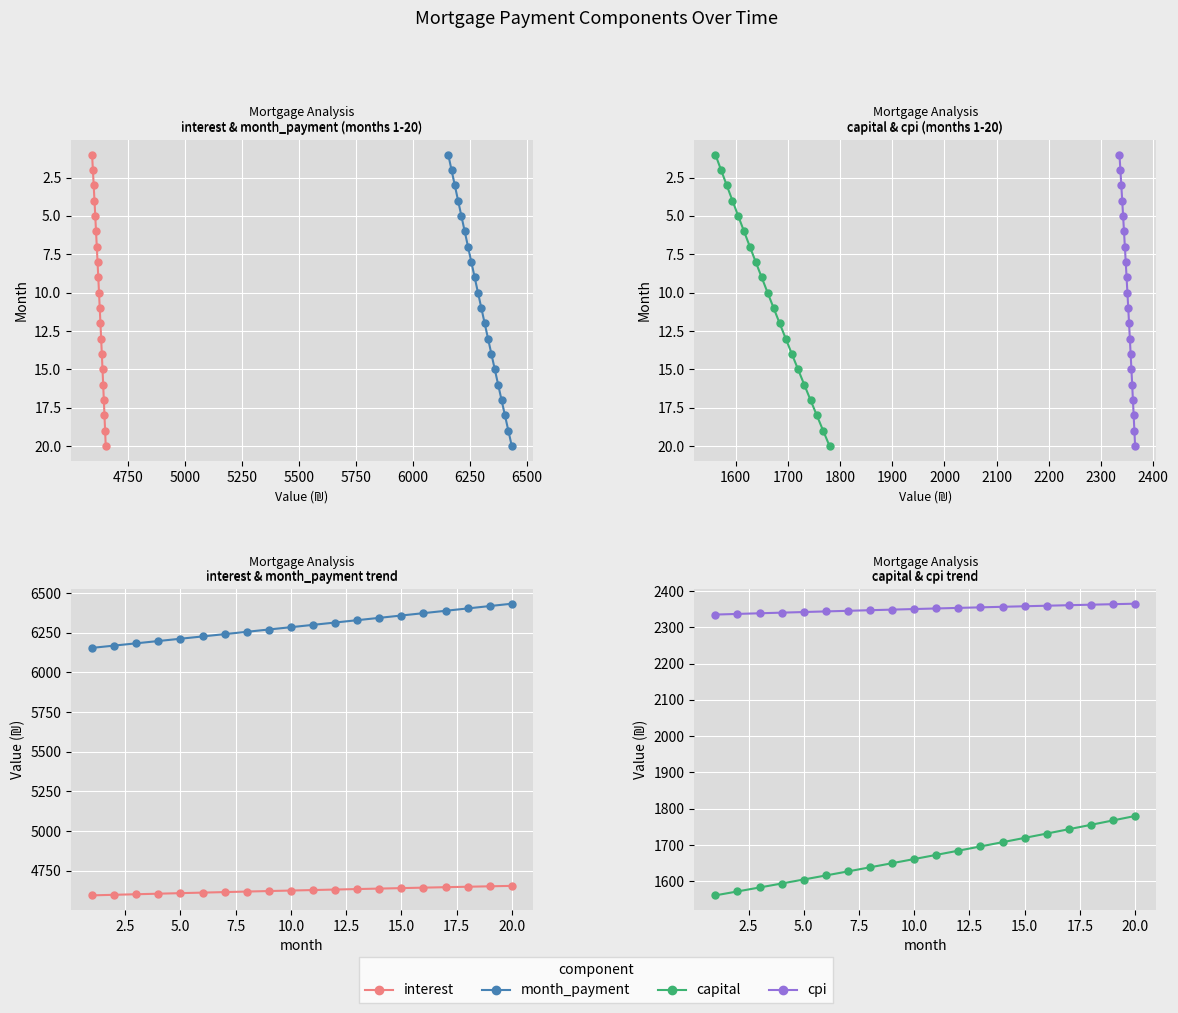

True or false: month_payment and capital cross at least once.

False